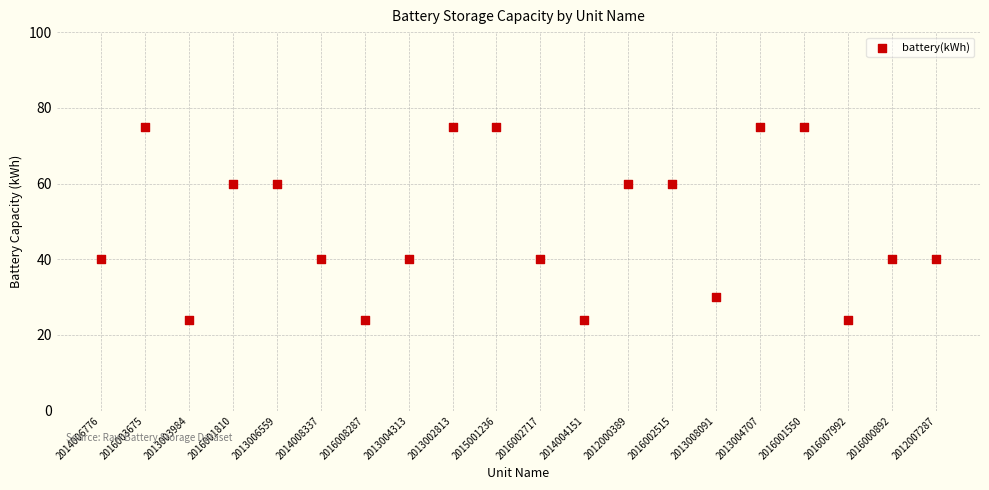

What is the range of Y values (max minus min)?

51